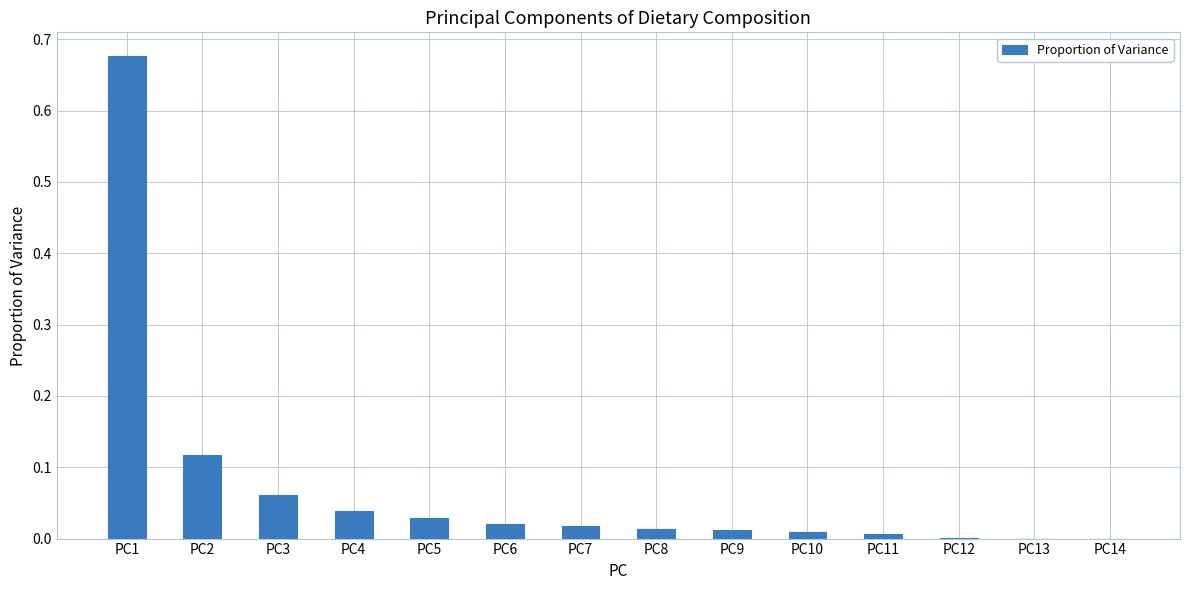

Are the bars grouped side by side (vs. stacked)?

No